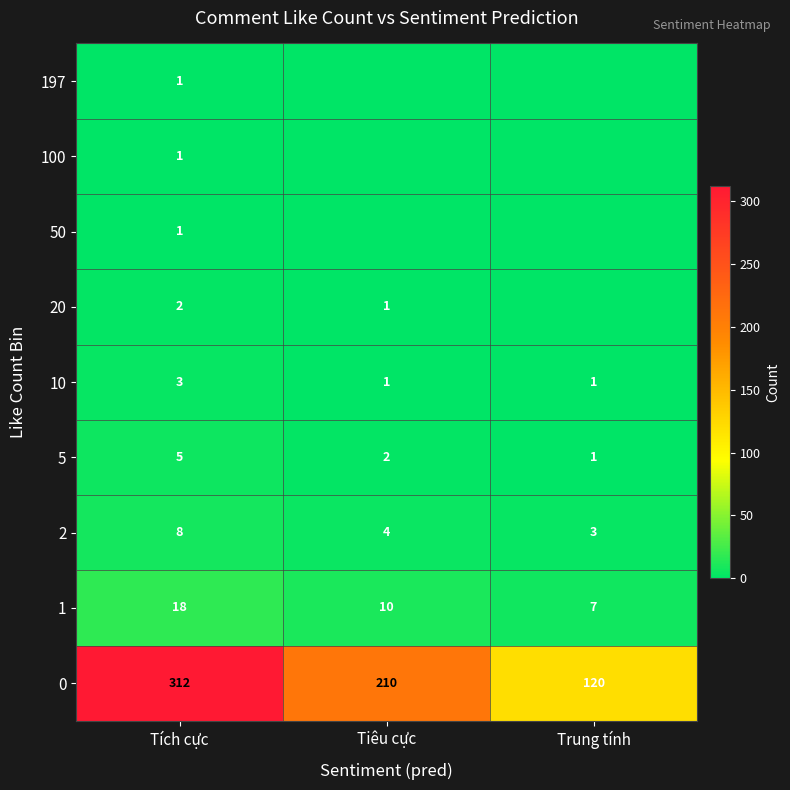

How many values in the 10 series exceed 1?

1